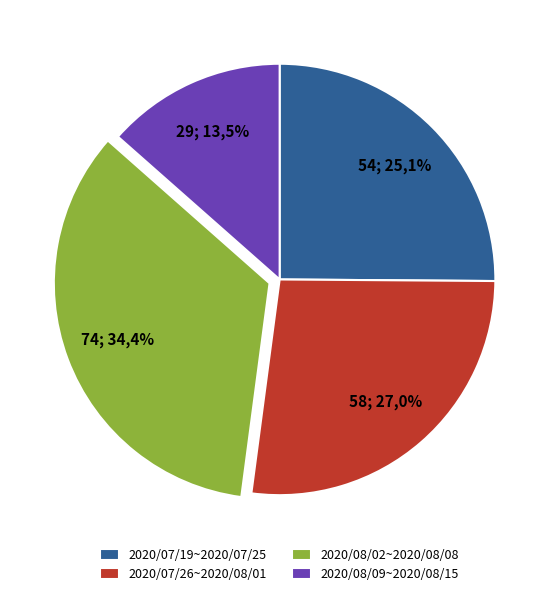

Is the sum of 2020/08/09~2020/08/15 and 2020/08/02~2020/08/08 greater than half?

No